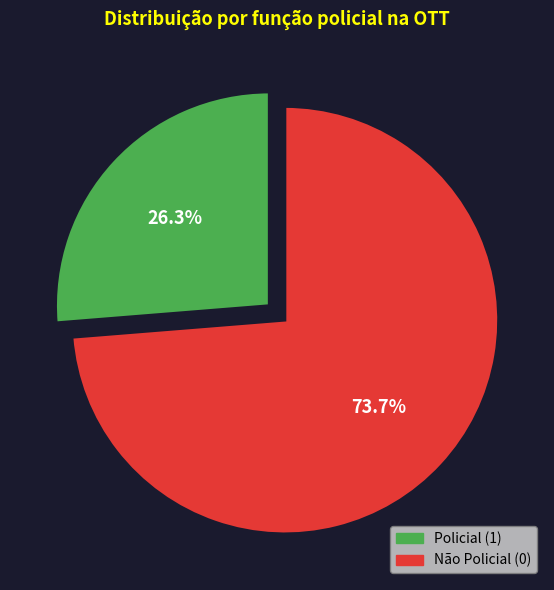

Rank the categories by value from lowest to highest.

Policial (1), Não Policial (0)